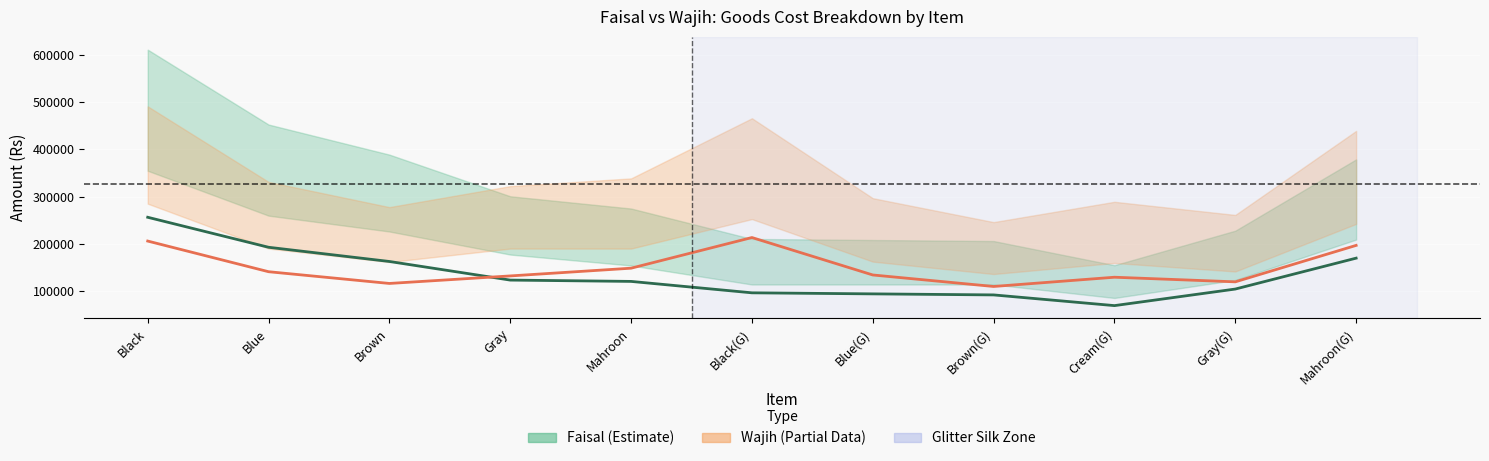

Count the number of categories in the chart.

11